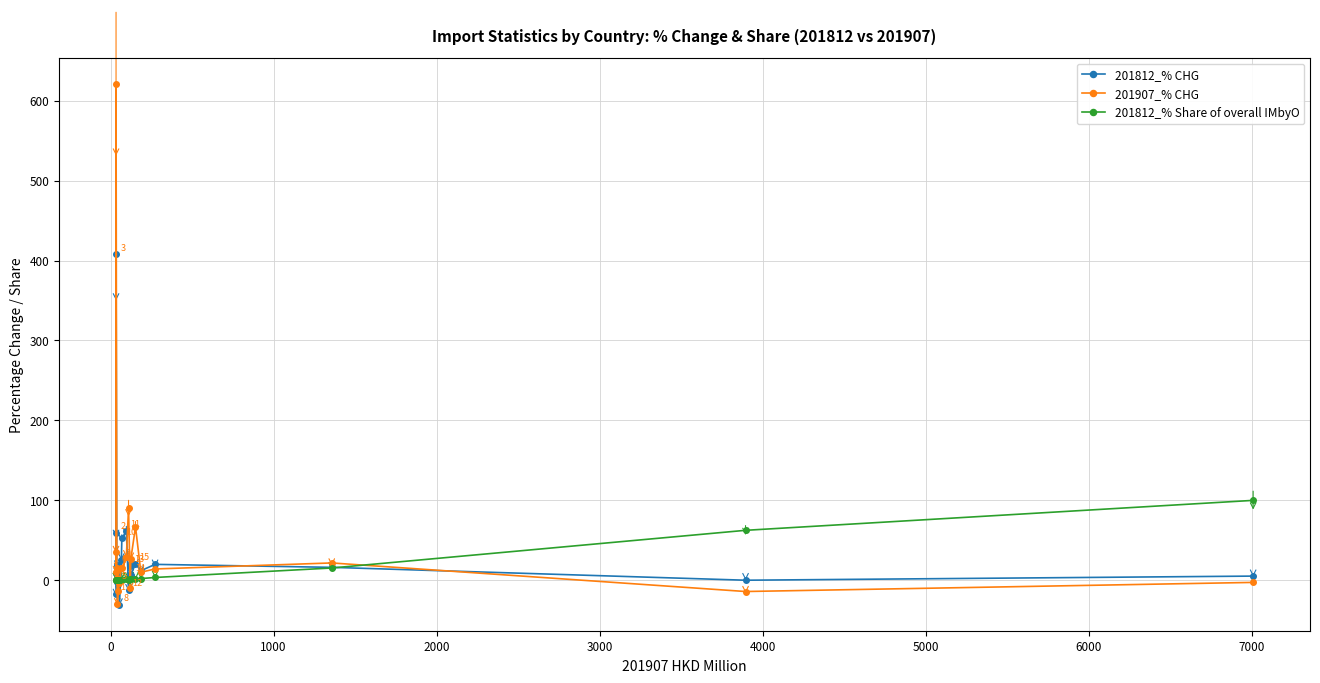

What is the value of the 201907_% CHG point at the 1st from the left?

36.0